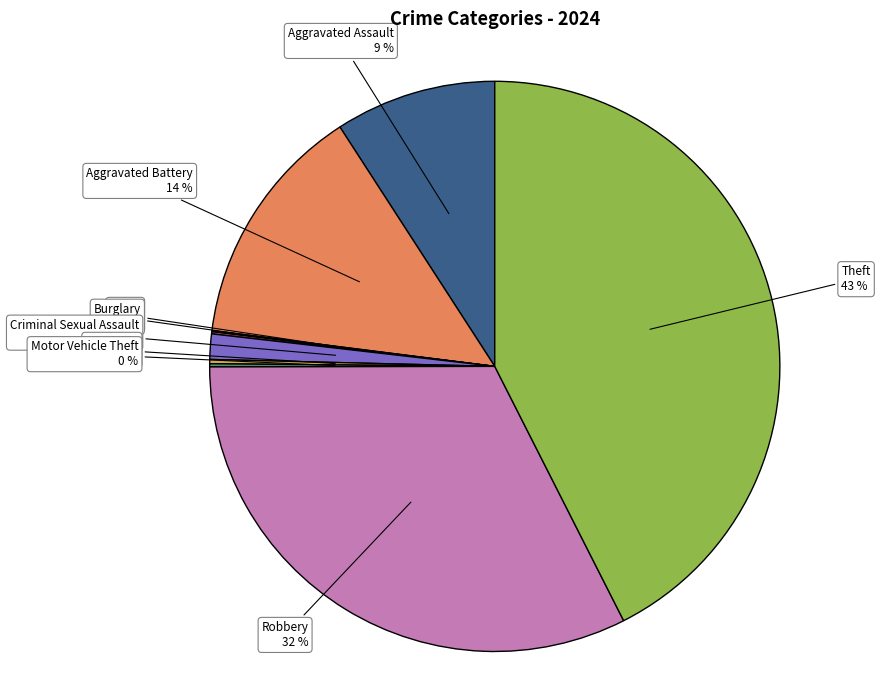

Is there a majority slice in this chart?

No